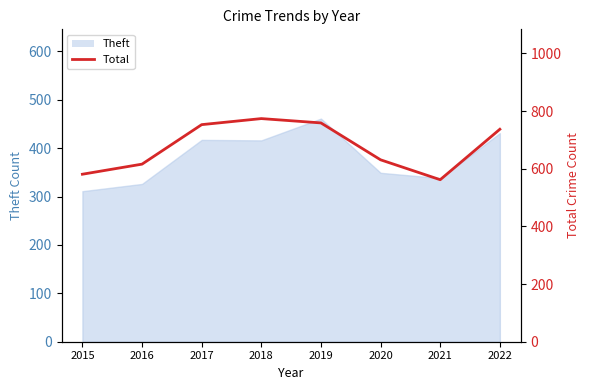

What is the value of the 4th point from the left?

774